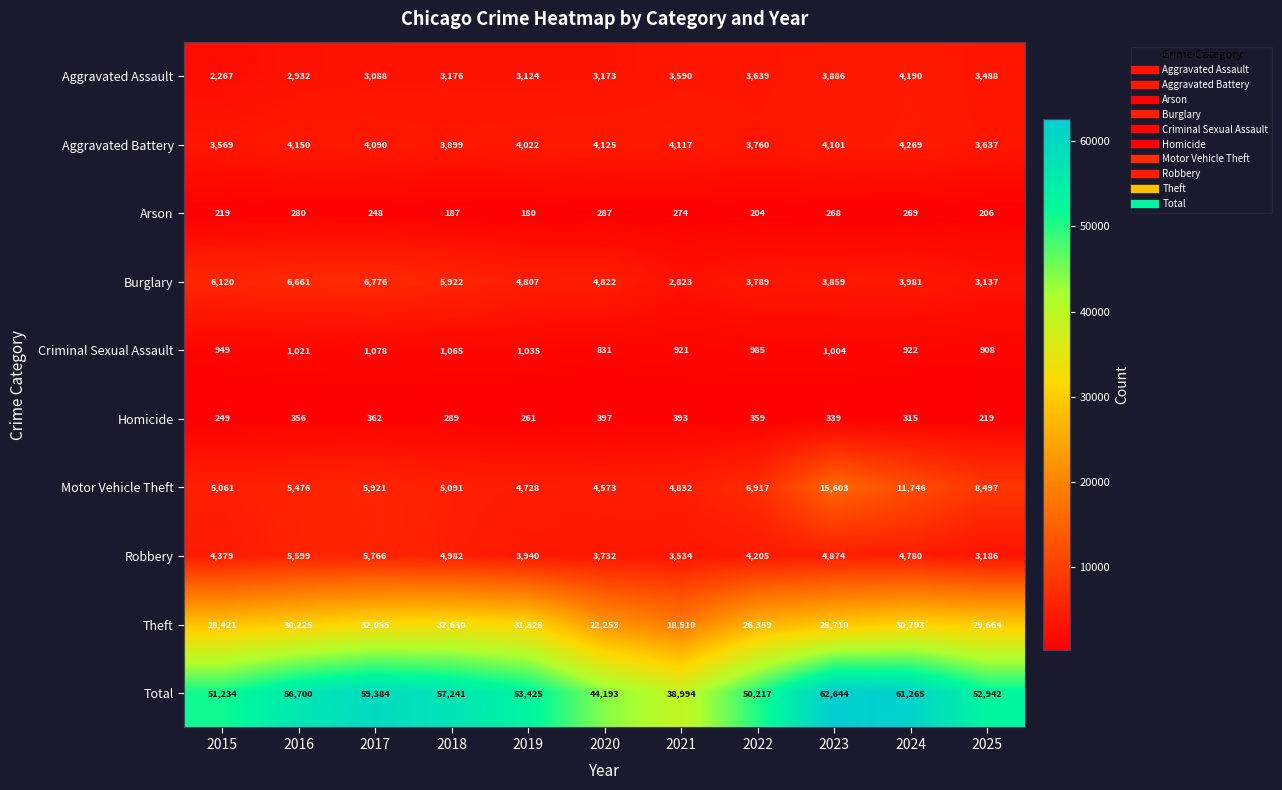

Which series has the largest range (max minus min)?

Total